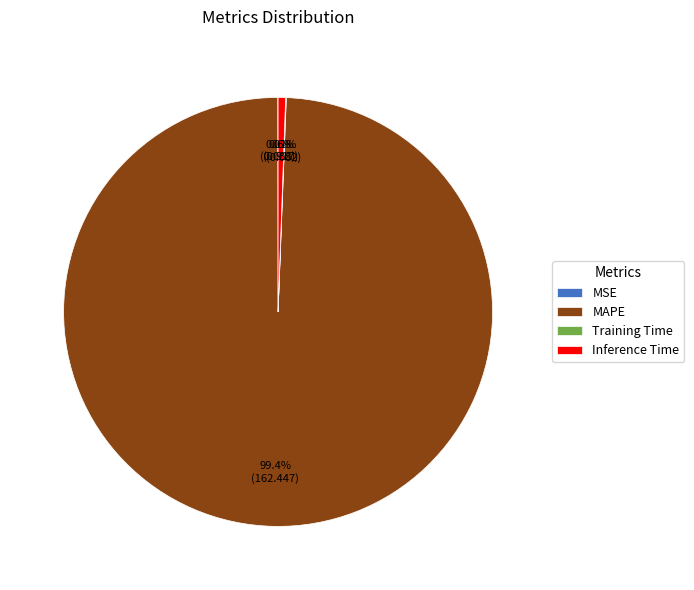

What is the largest slice in the pie chart?

MAPE